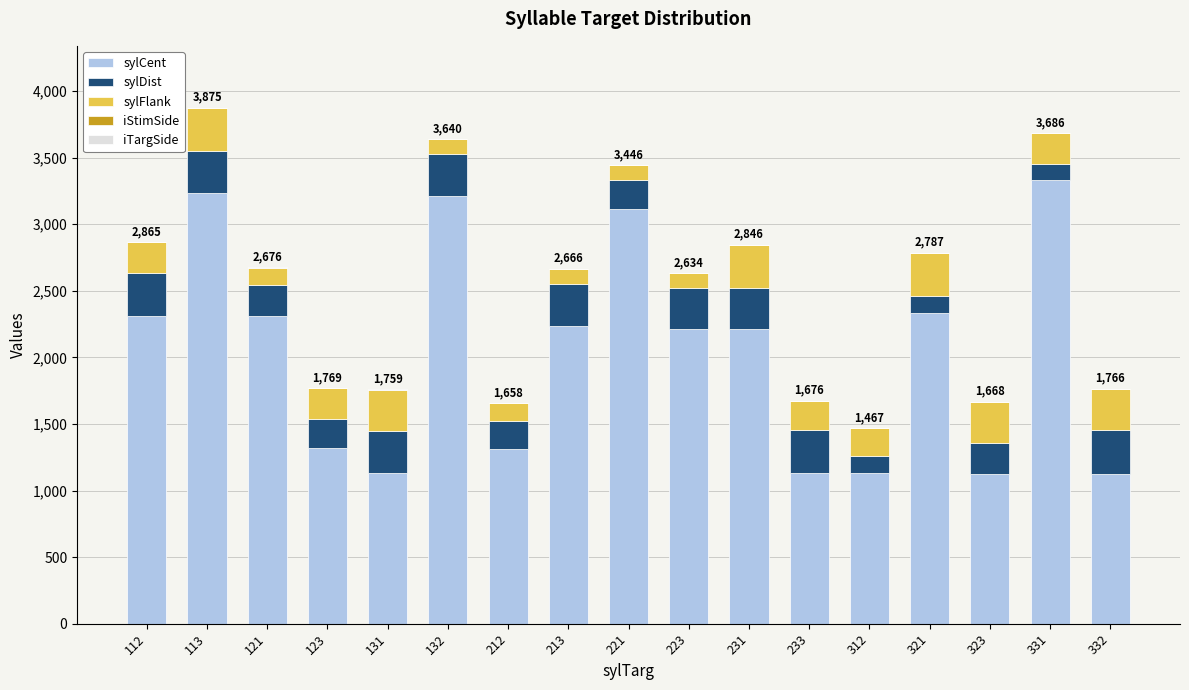

How many distinct data groups are displayed?

5